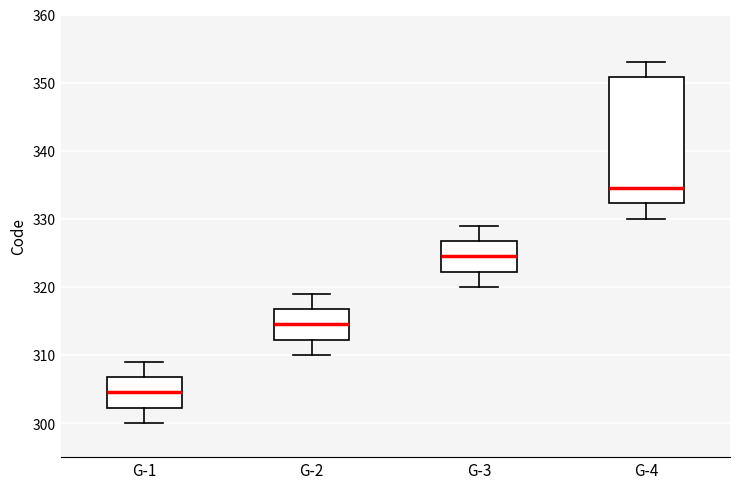

Which box is the tallest, from its lower edge to its upper edge?

G-4